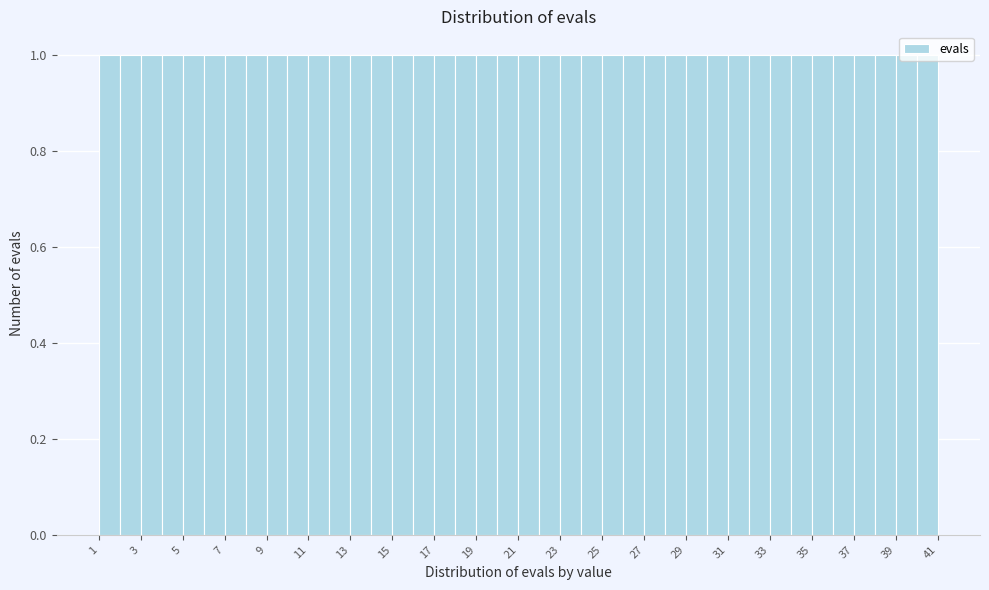

How tall is the bar that spans 24 to 25 on the x-axis? The values are not printed on the chart, so give them approximately, as read against the axis.

1